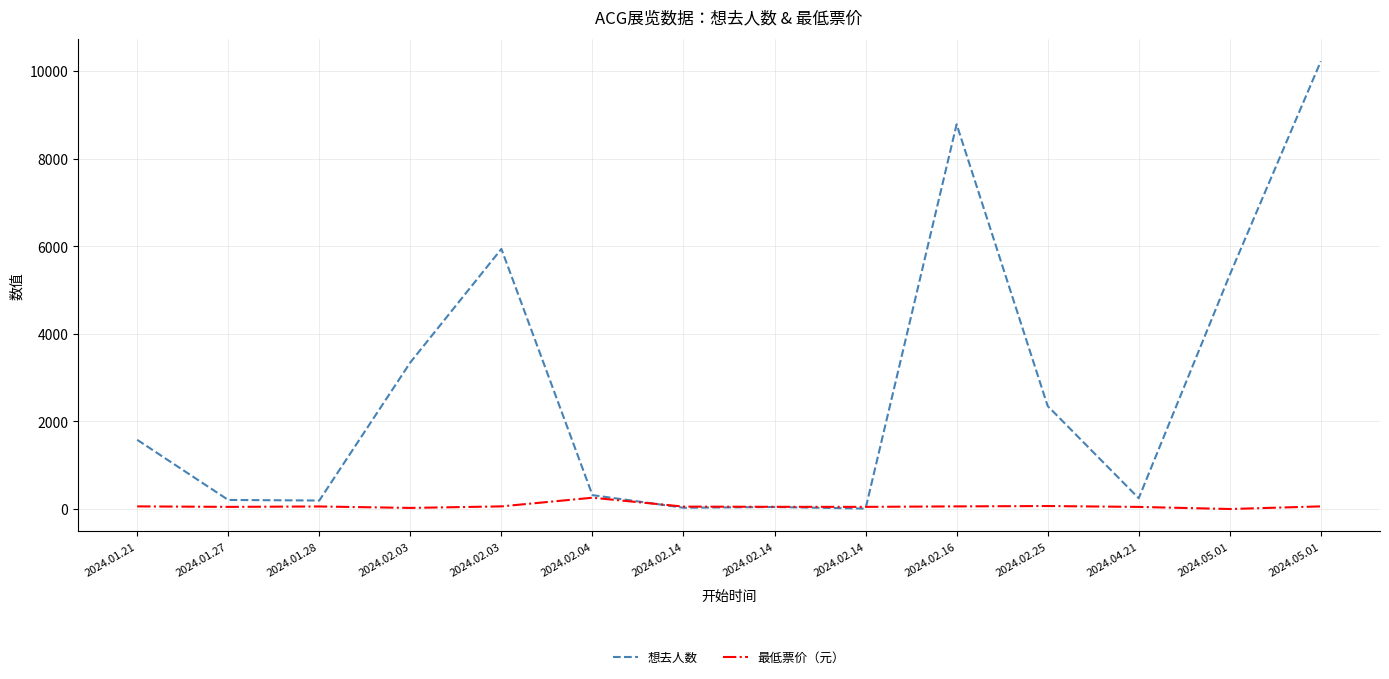

At which category does the chart reach its peak across all series?

2024.05.01